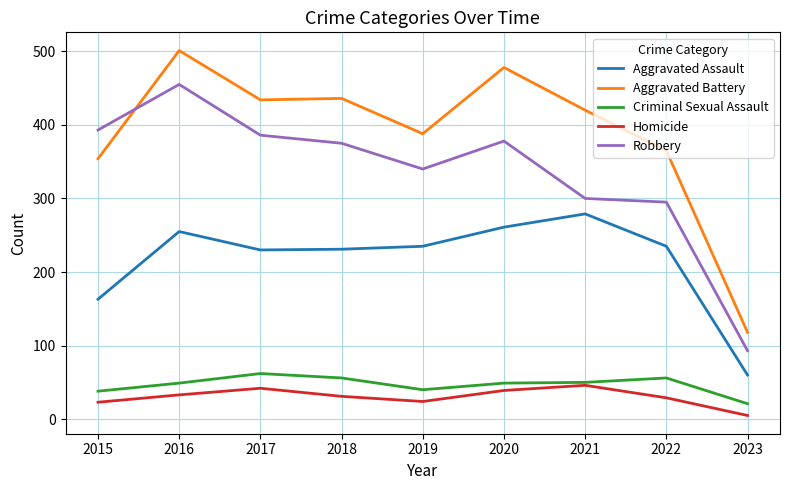

What are all the series names shown in the legend?

Aggravated Assault, Aggravated Battery, Criminal Sexual Assault, Homicide, Robbery